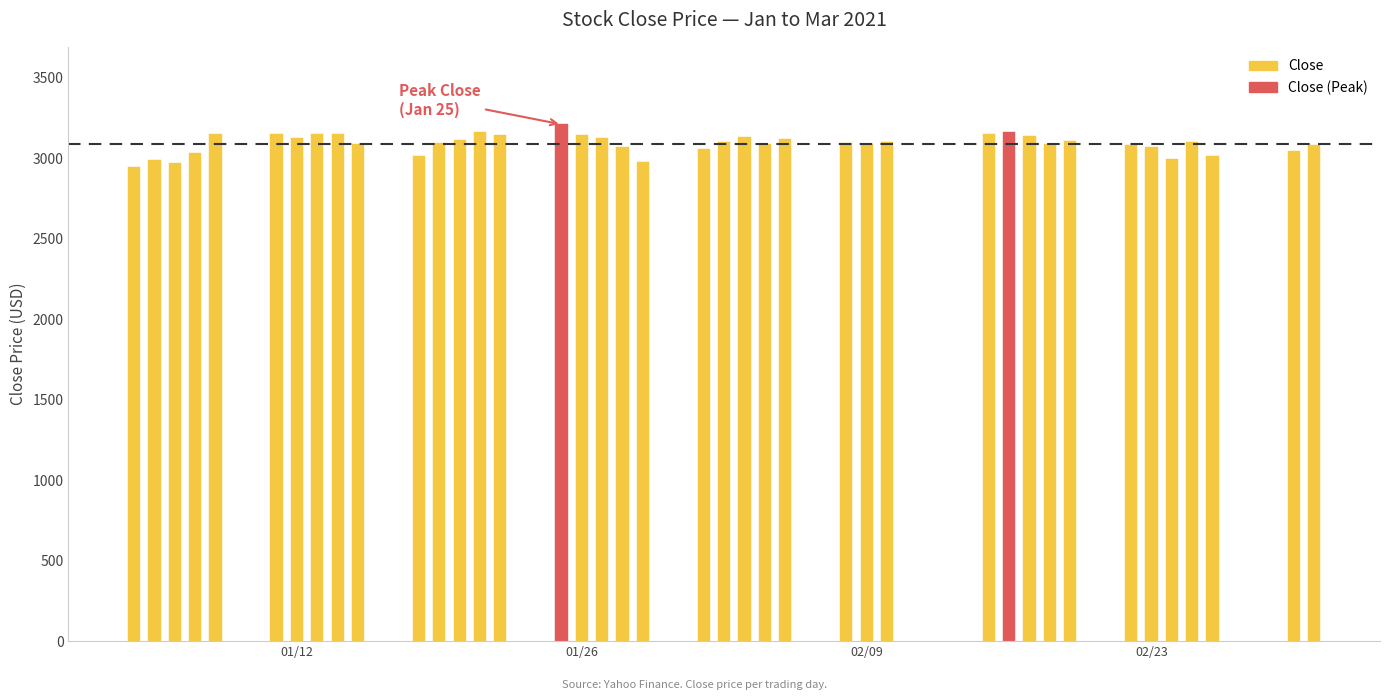

What is the change in value from 5 to 13?

+12.4